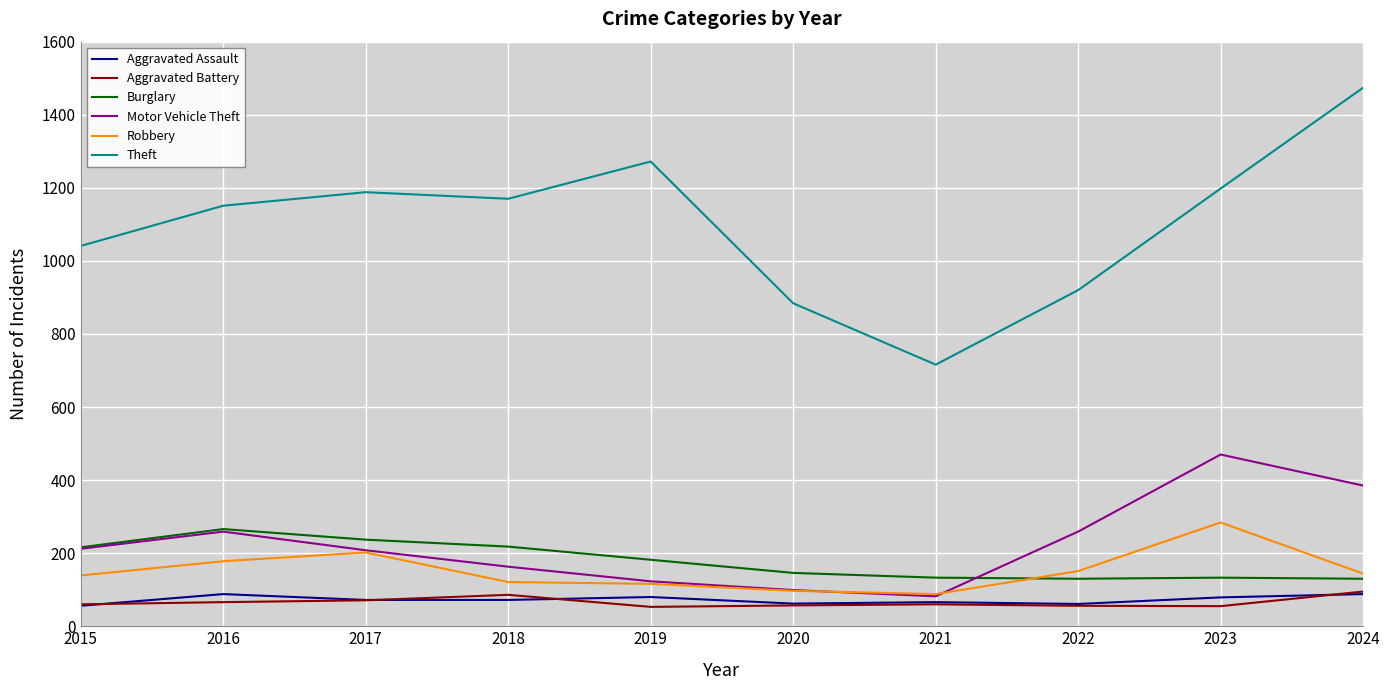

What are all the series names shown in the legend?

Aggravated Assault, Aggravated Battery, Burglary, Motor Vehicle Theft, Robbery, Theft